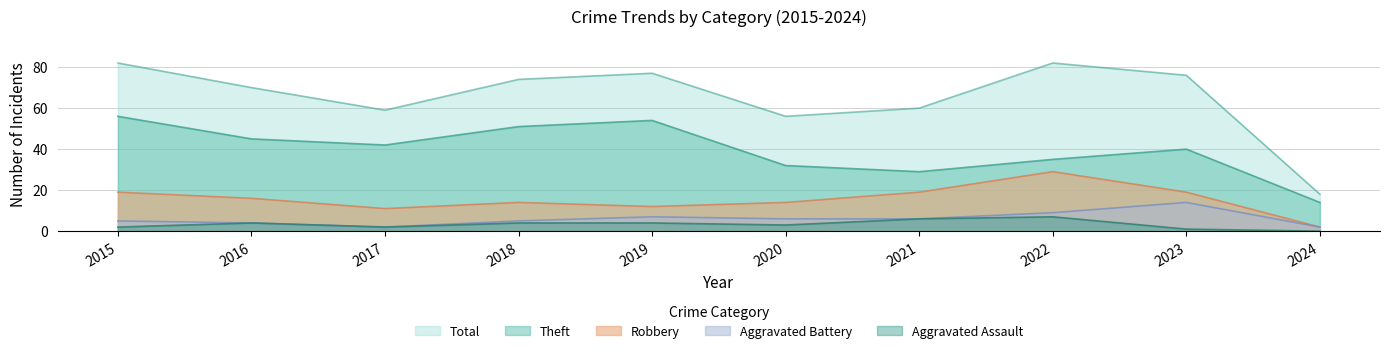

At how many categories does at least one series exceed 60?

6